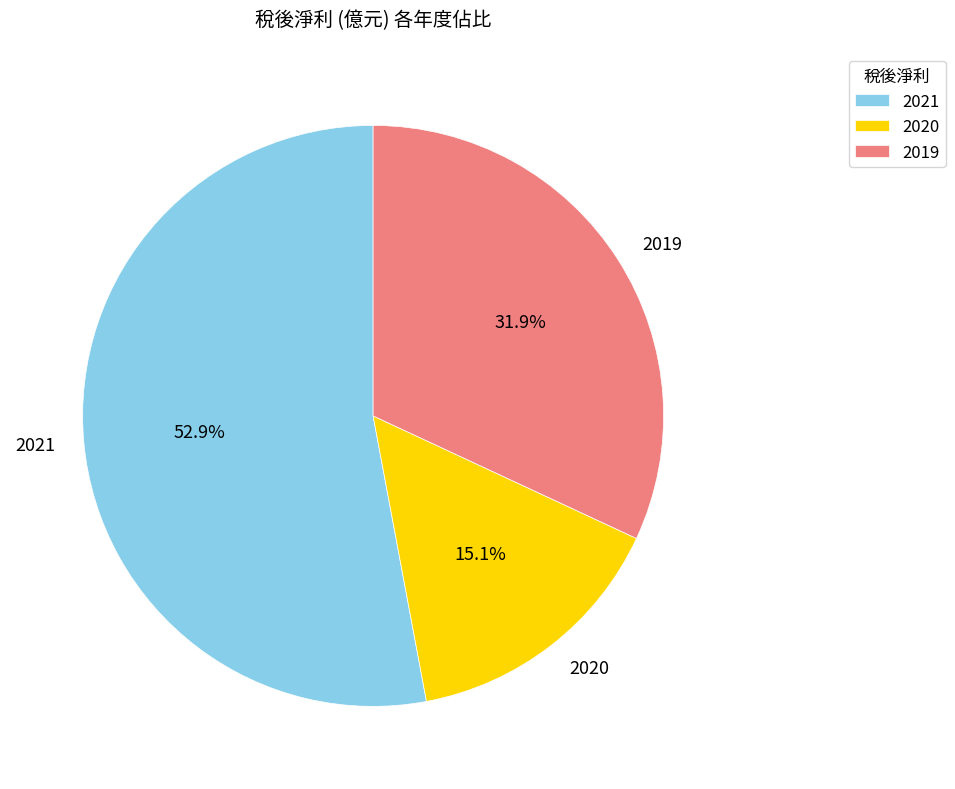

True or false: 2019 accounts for 32% of the total.

True